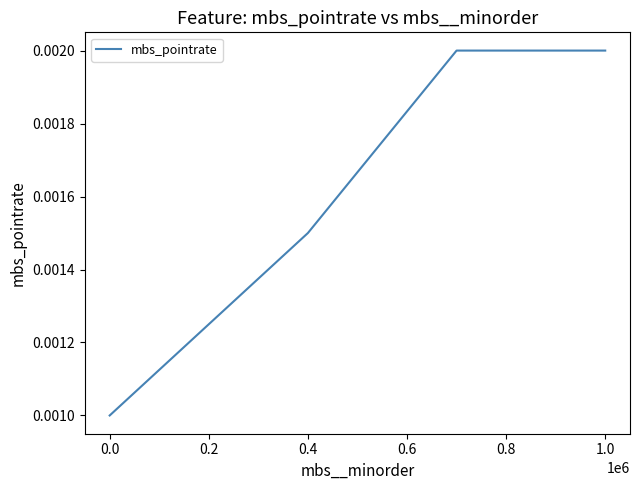

How many lines are shown in the chart?

1